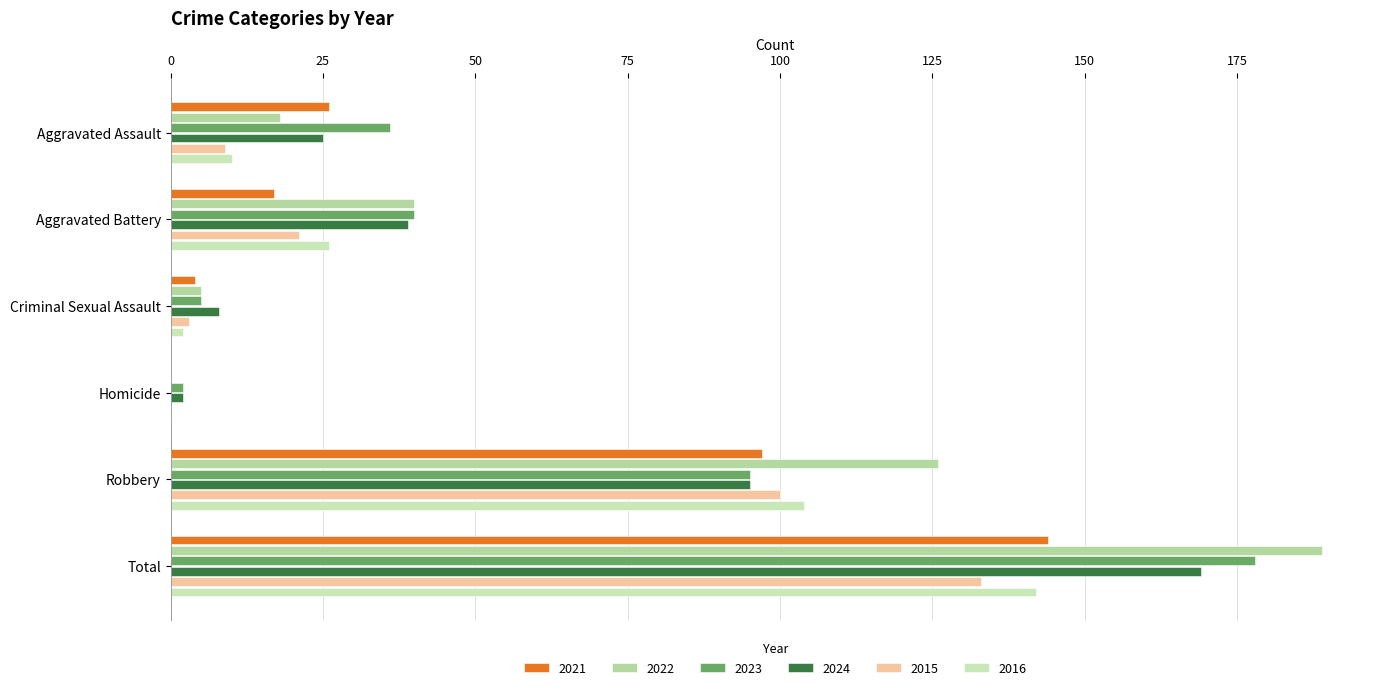

Count the number of data series in this chart.

6